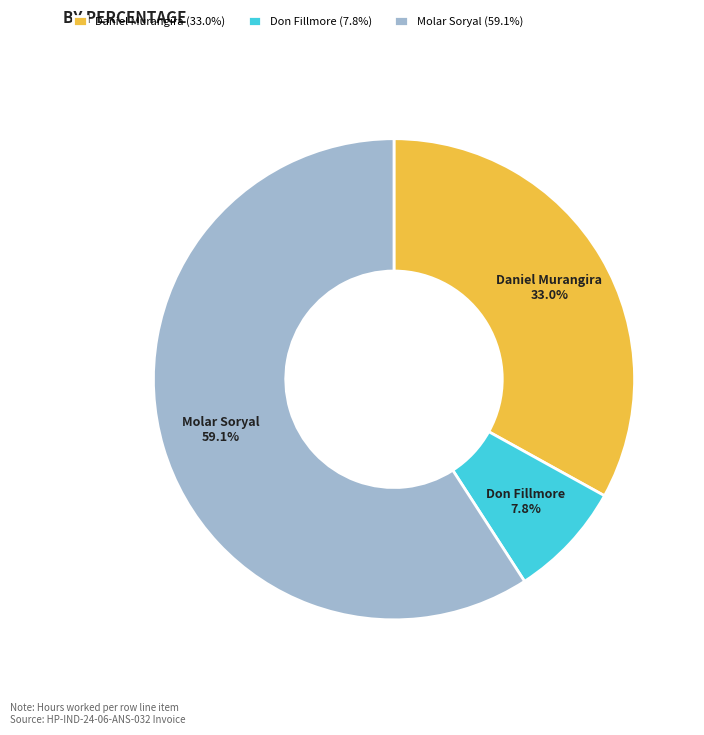

Is it true that Don Fillmore is 8% of the pie?

True